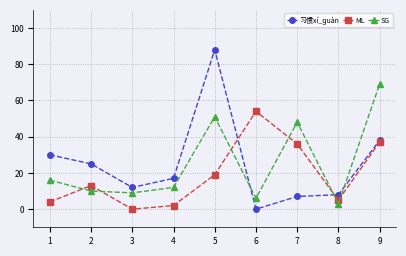

What is the difference between the SG values at 9 and 5?

18